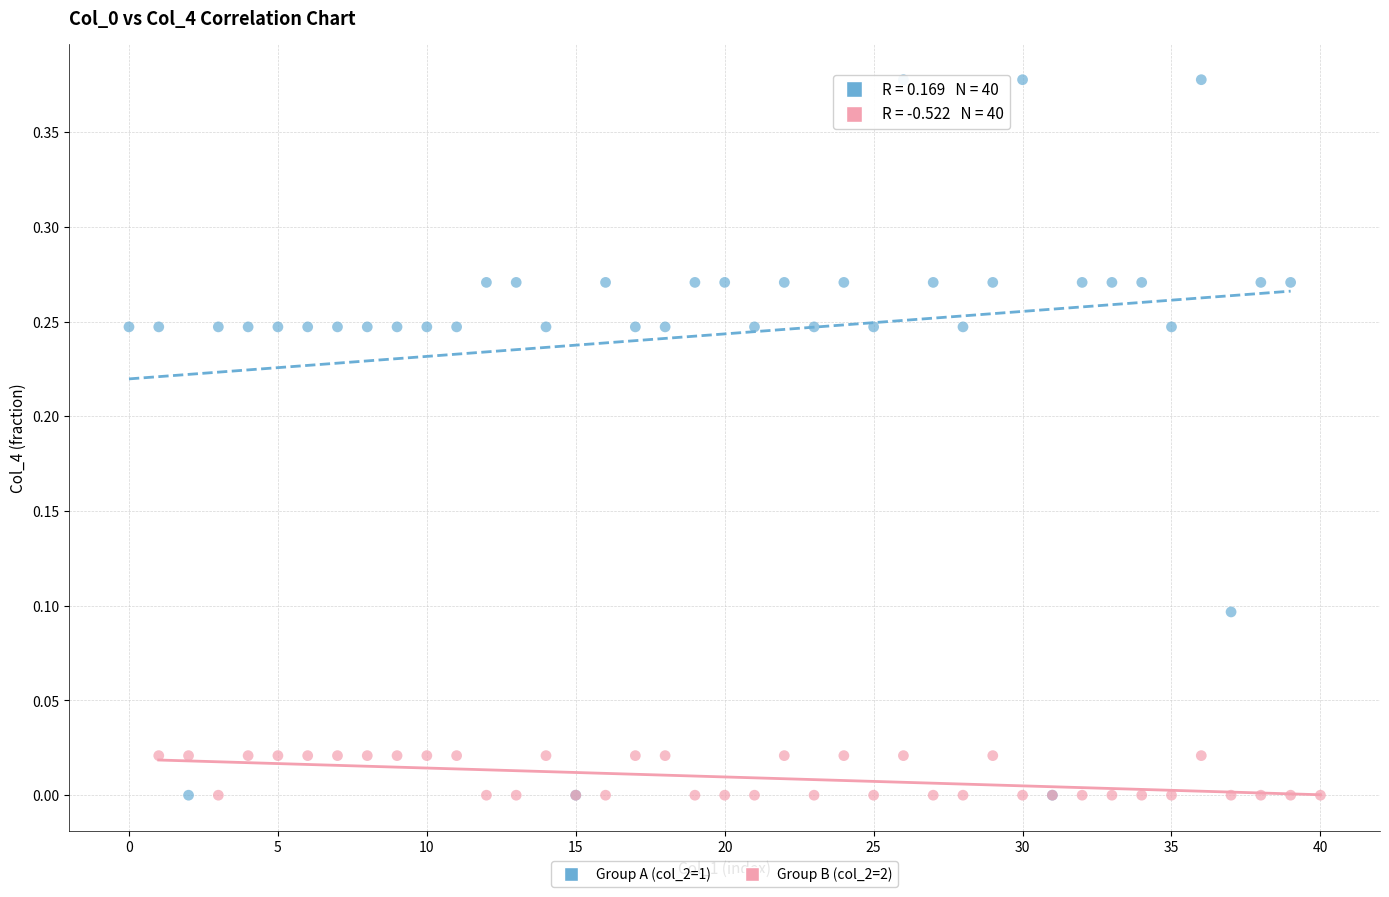

What are all the series names shown in the legend?

Group A (col_2=1), Group B (col_2=2)